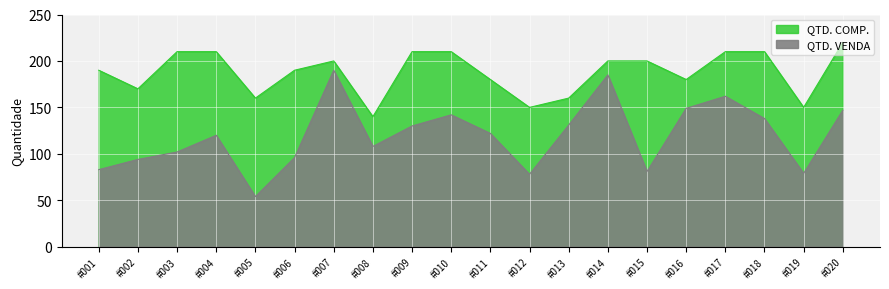

What is the difference between the QTD. VENDA values at #016 and #003?

47